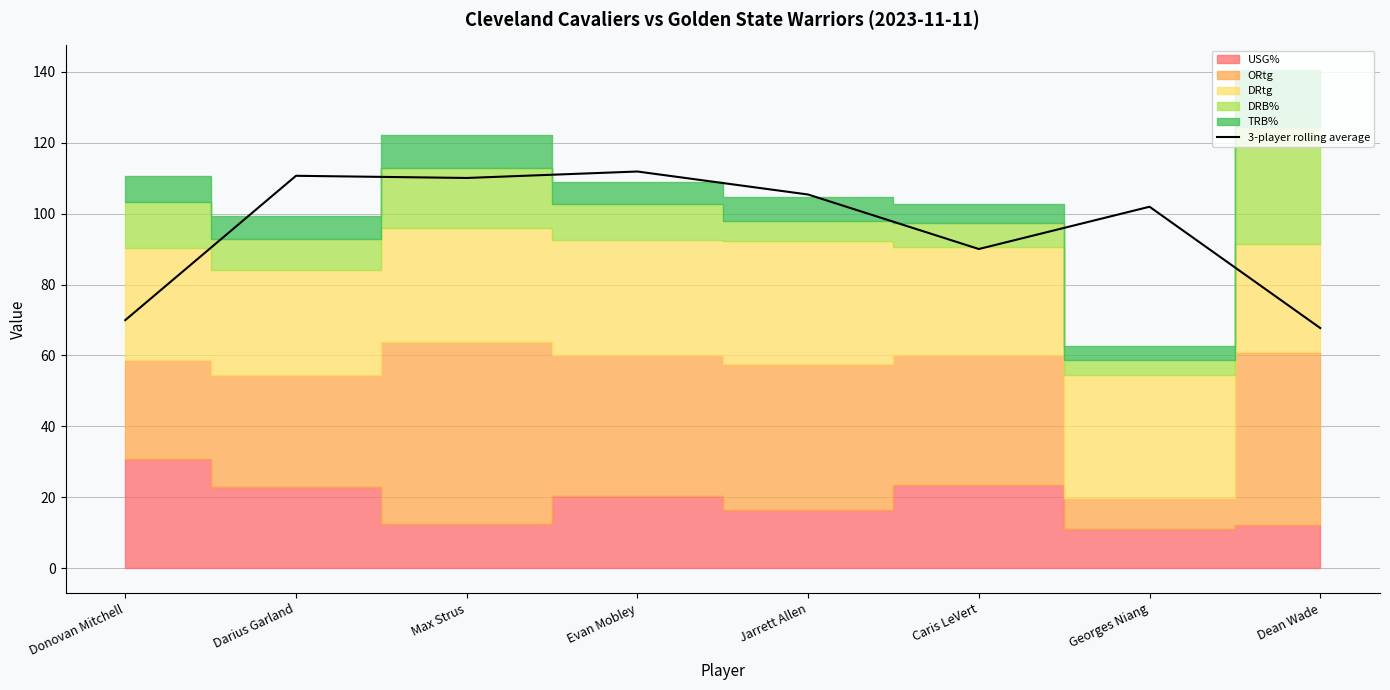

The value of 3-player rolling average at Evan Mobley is 111.9. True or false?

True